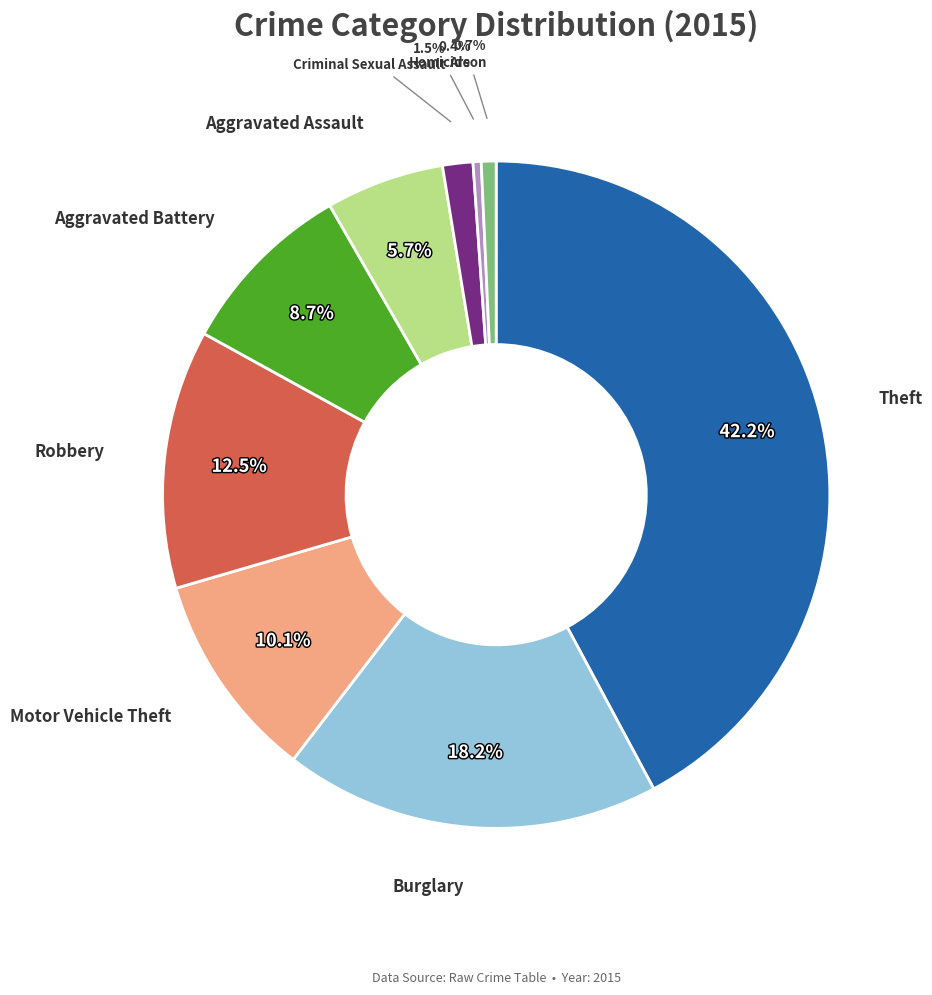

To the nearest percent, what is the combined percentage of Theft and Robbery?

55%